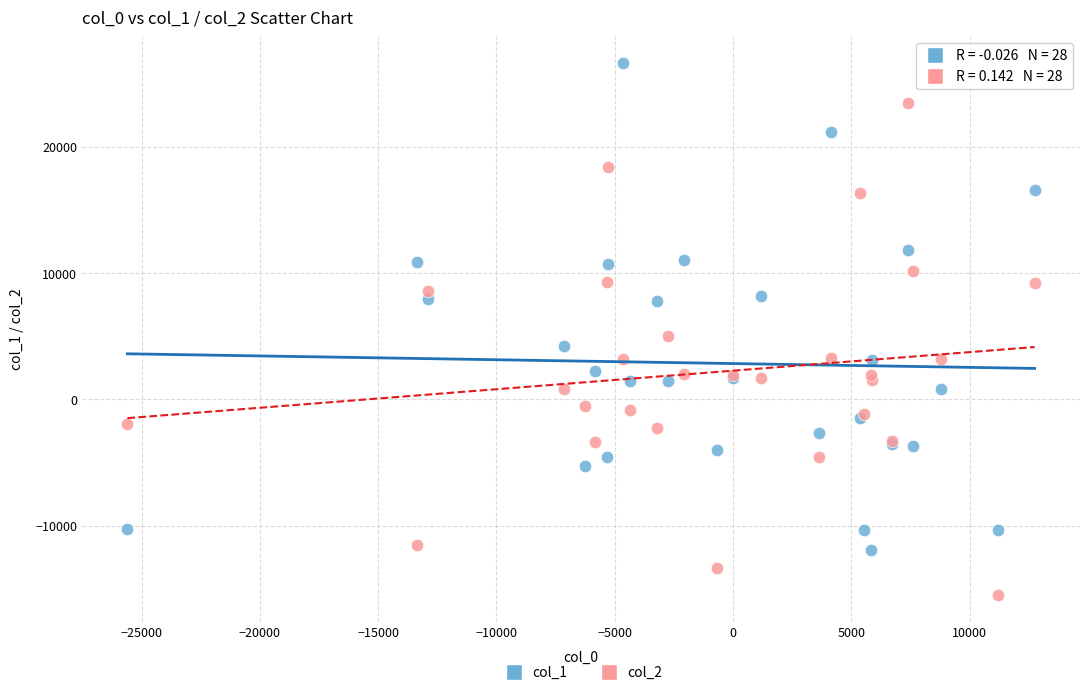

Across all series, what Y value is closest to 5570?

4998.0